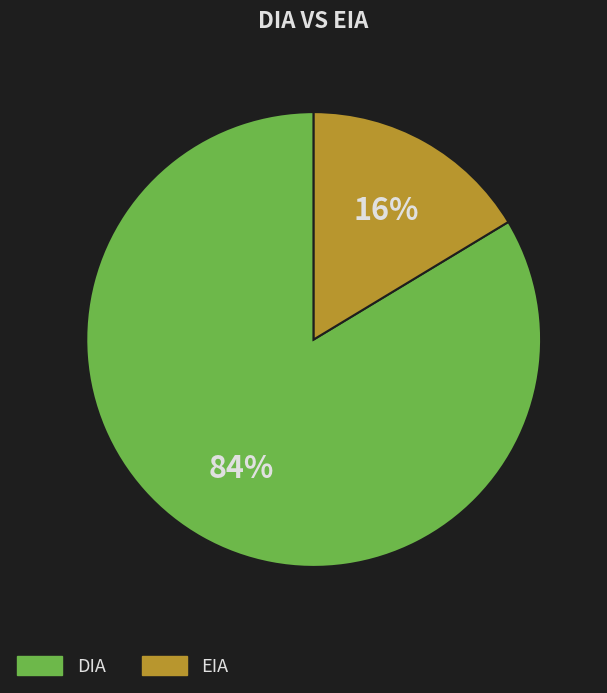

Does any single category account for the majority?

Yes